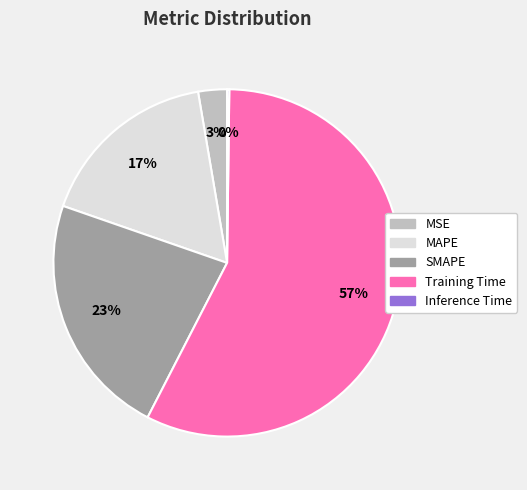

To the nearest percent, what is the average slice percentage?

20%